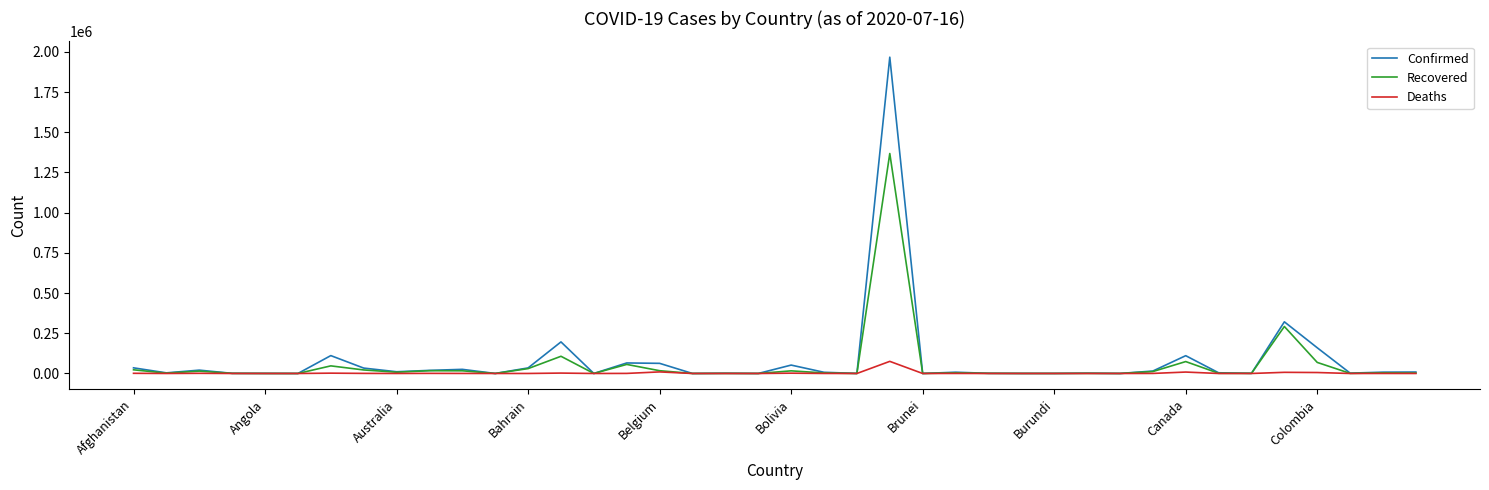

Which series has the widest spread of values?

Confirmed